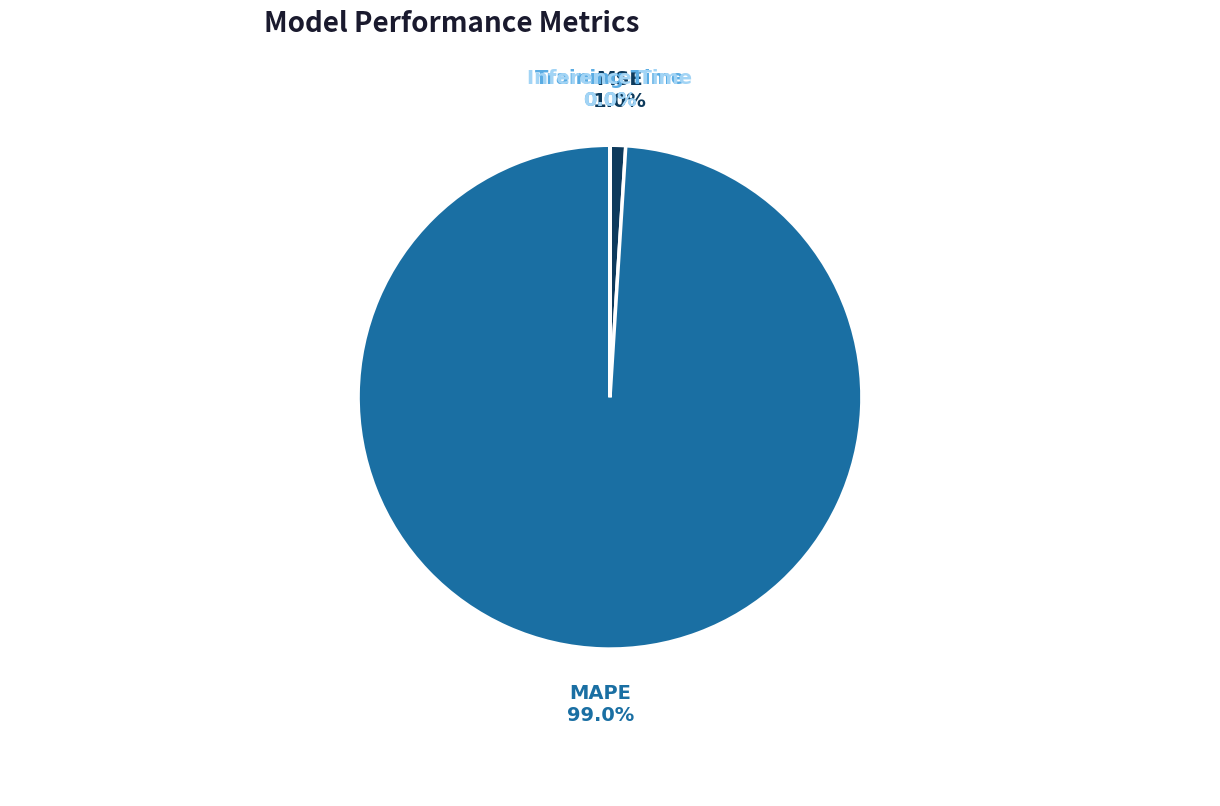

Is there any slice that represents more than half of the pie?

Yes